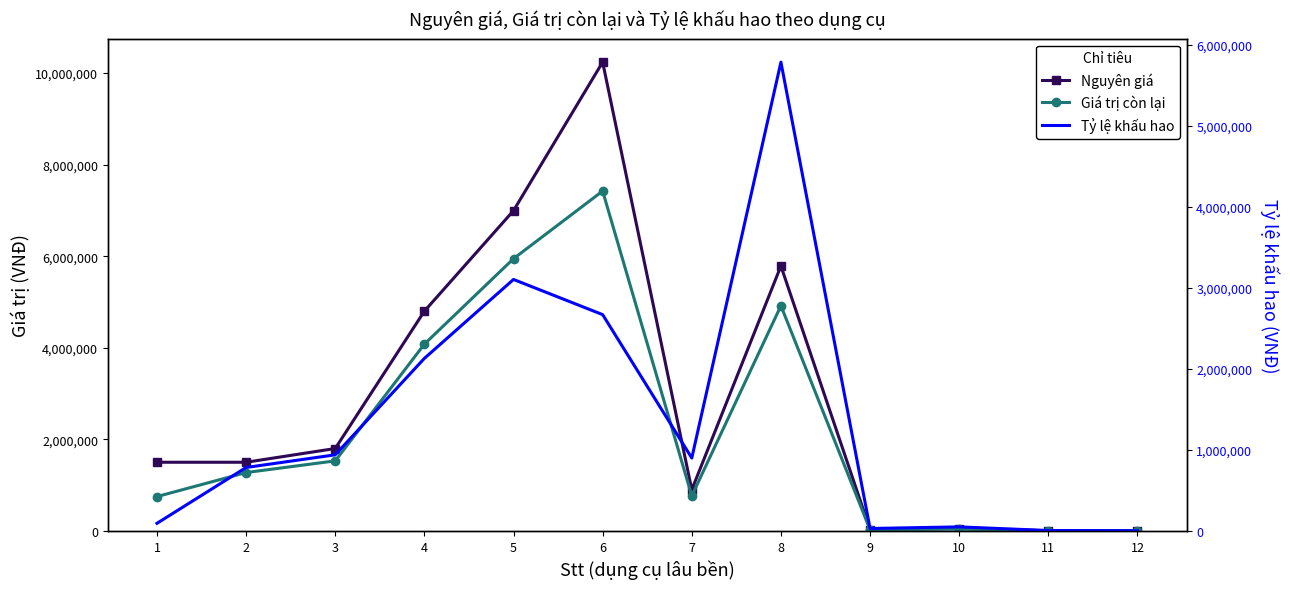

What is the sum of all Tỷ lệ khấu hao values?

16494107